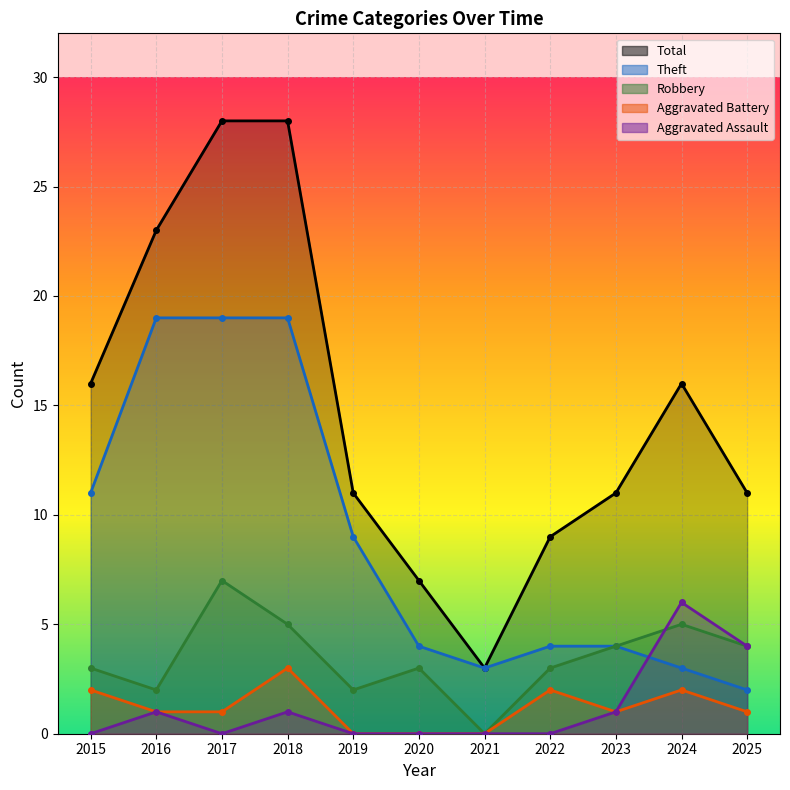

True or false: Robbery and Aggravated Battery intersect in this chart.

False